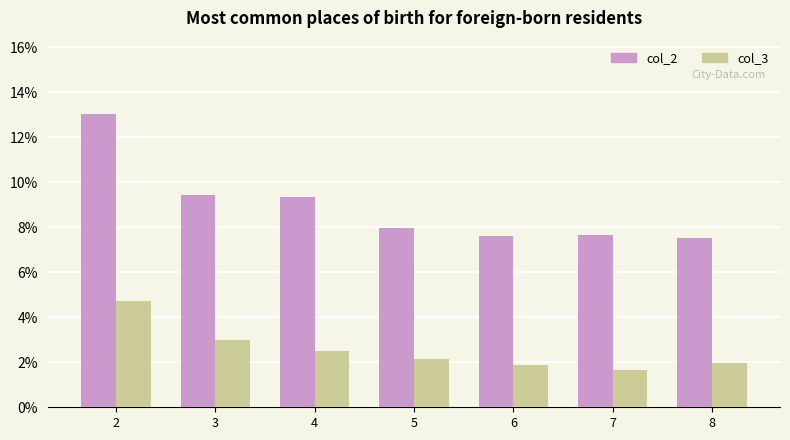

Count the number of categories in the chart.

7